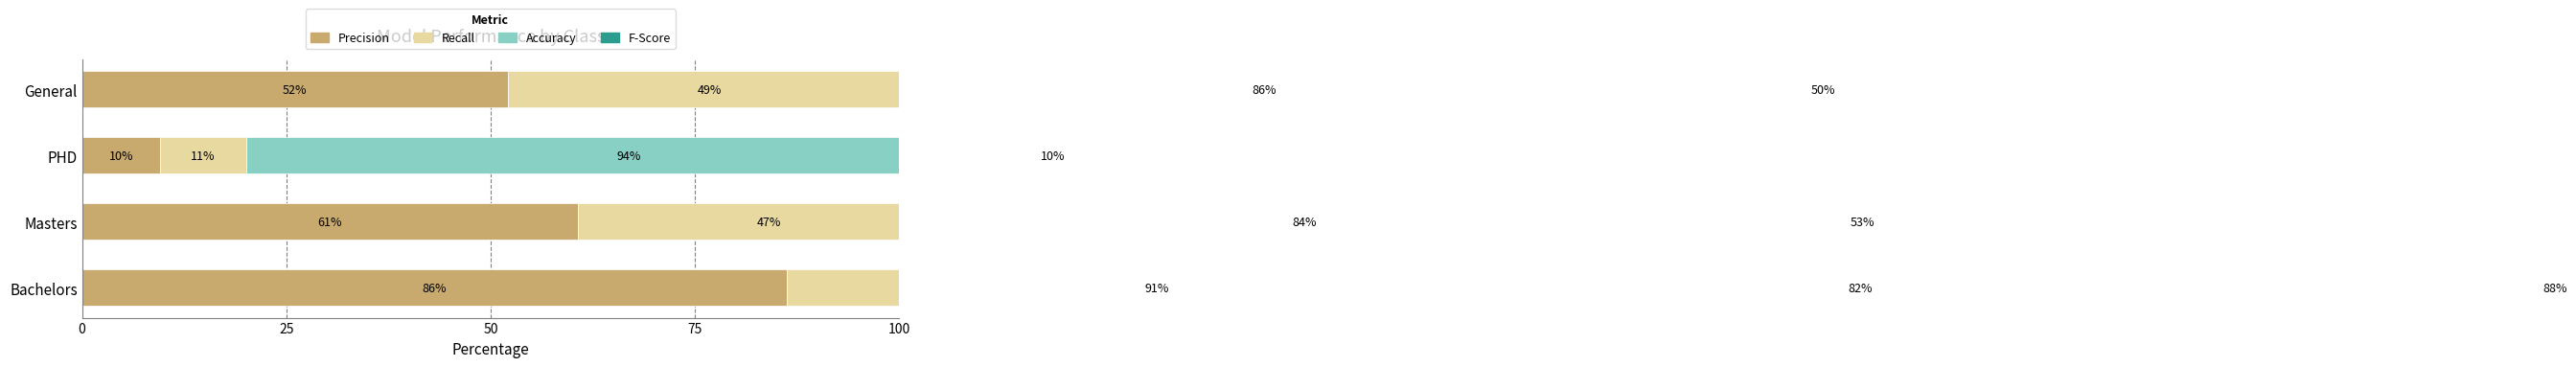

What is the spread (max minus min) of values at 50?

84.3